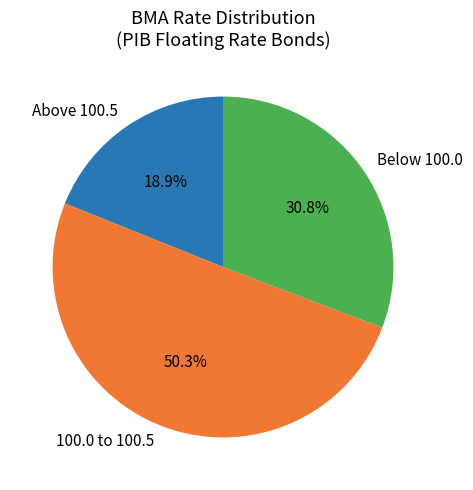

Rank the categories by value from highest to lowest.

100.0 to 100.5, Below 100.0, Above 100.5